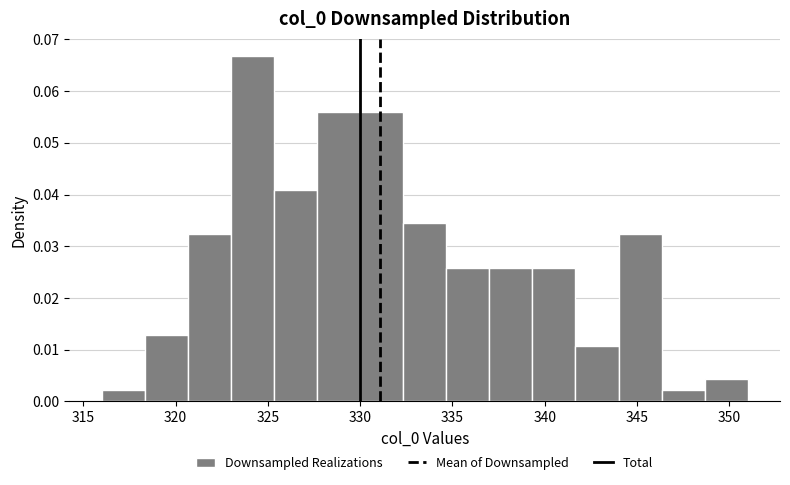

Reading left to right, transcribe this chart: for each bar, give the range it covers on the x-axis and its height. Neither the bar edges nor the heights are printed on the chart, so give them approximately, as read against the axes.

316.0 to 318.5: 0.002
318.5 to 320.5: 0.013
320.5 to 323.0: 0.032
323.0 to 325.5: 0.067
325.5 to 327.5: 0.041
327.5 to 330.0: 0.056
330.0 to 332.5: 0.056
332.5 to 334.5: 0.034
334.5 to 337.0: 0.026
337.0 to 339.5: 0.026
339.5 to 341.5: 0.026
341.5 to 344.0: 0.011
344.0 to 346.5: 0.032
346.5 to 348.5: 0.002
348.5 to 351.0: 0.004